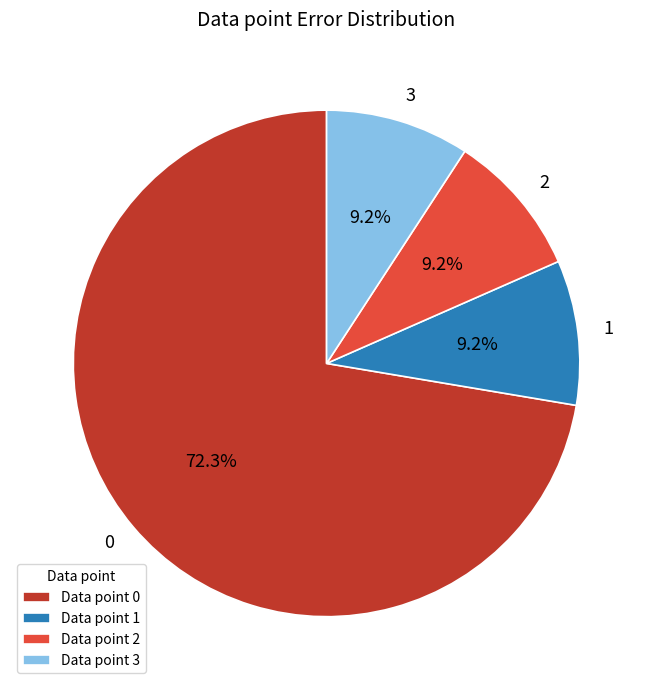

To the nearest percent, what portion does 1 represent?

9%